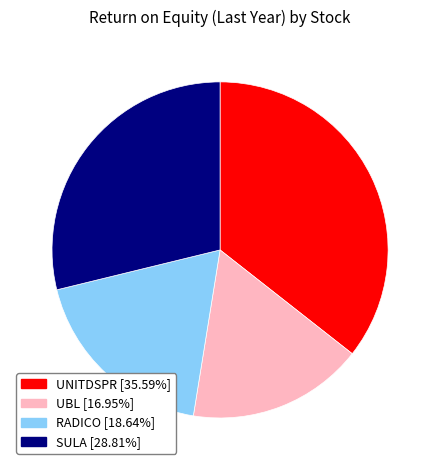

Approximately how many times larger is the value at RADICO compared to SULA?

0.6